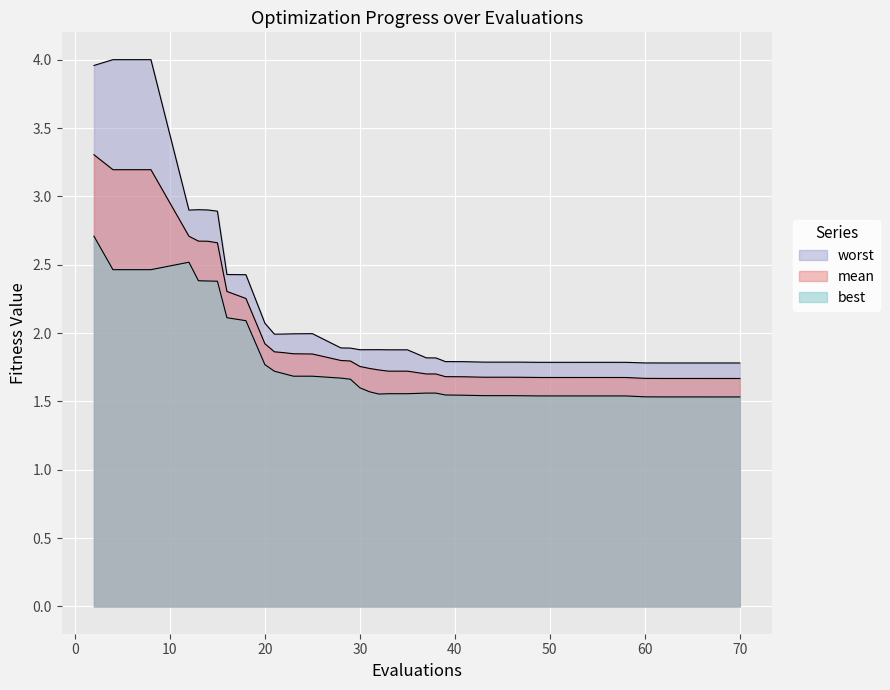

What are all the series names shown in the legend?

mean, best, worst